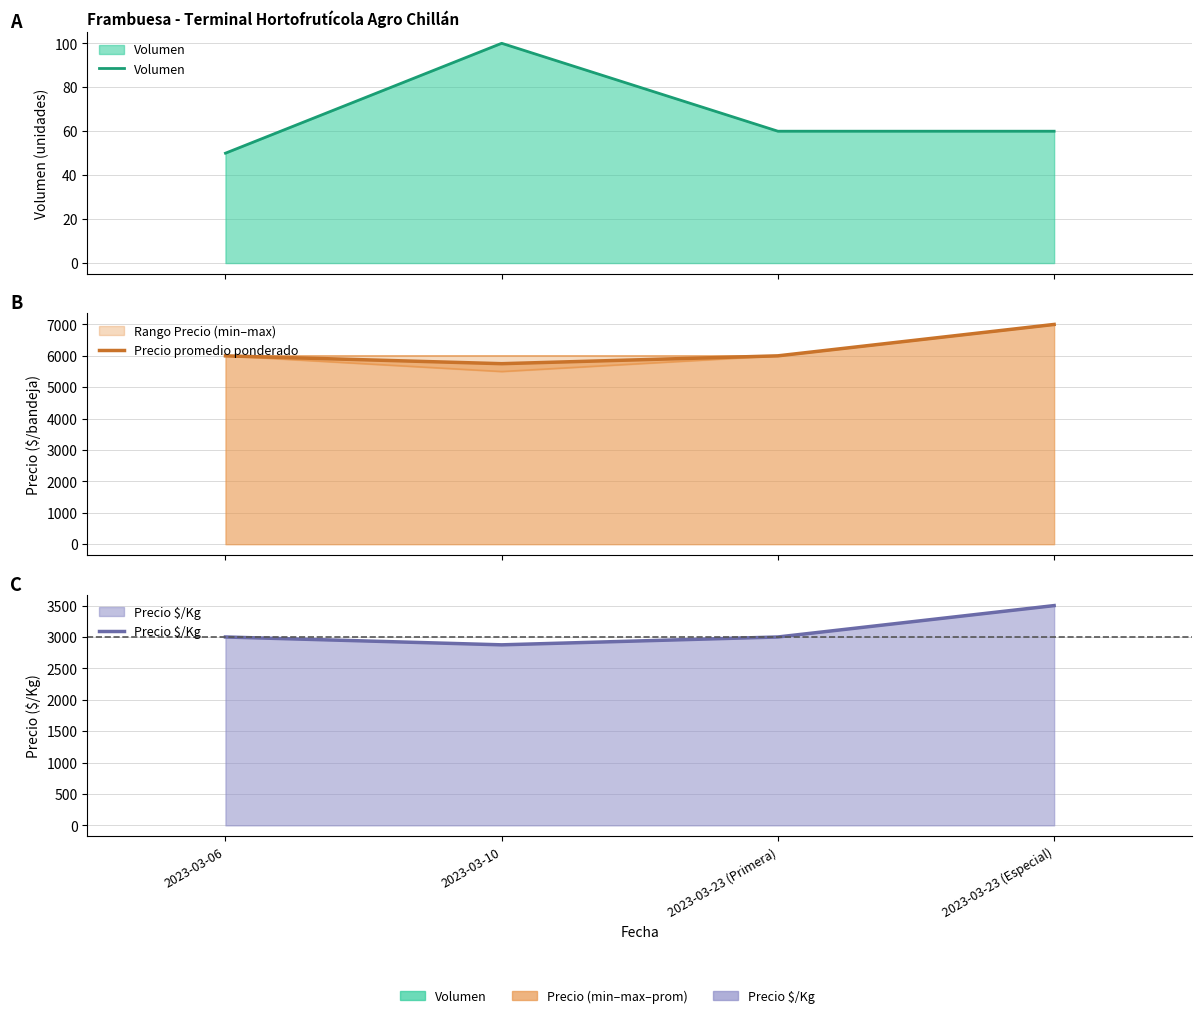

Reading left to right, what are all the values shown in this chart?

Volumen: 2023-03-06=50	2023-03-10=100	2023-03-23 (Primera)=60	2023-03-23 (Especial)=60
Precio promedio ponderado: 2023-03-06=6000	2023-03-10=5750	2023-03-23 (Primera)=6000	2023-03-23 (Especial)=7000
Precio $/Kg: 2023-03-06=3000	2023-03-10=2875	2023-03-23 (Primera)=3000	2023-03-23 (Especial)=3500